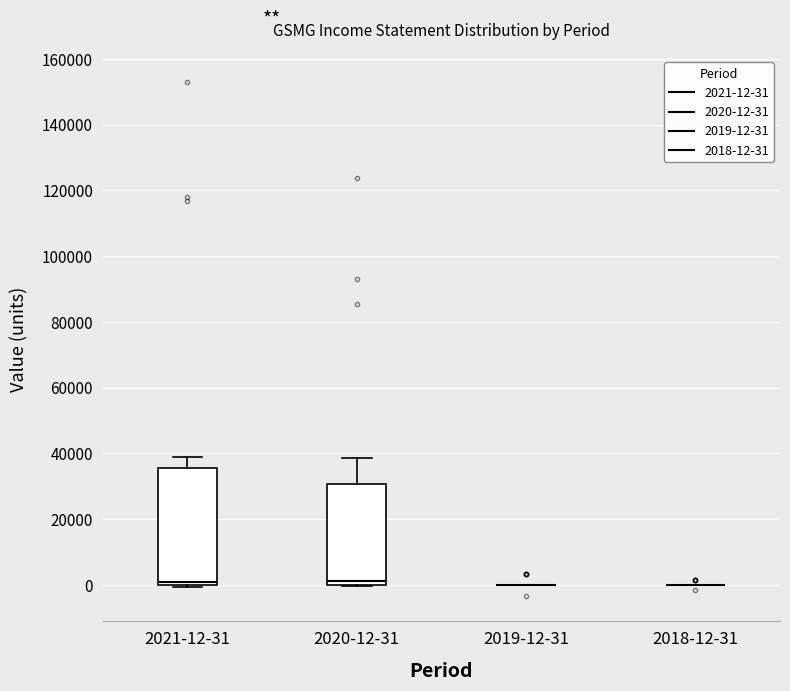

Reading left to right, read every box against the y-axis: the position of its median line, the range the box covers, and the ends of its whiskers. The values are not printed on the chart, so give them approximately, as read against the axis.

2021-12-31: median 0 (just above the box's lower edge), box 0 to 36000, whiskers 0 to 38000
2020-12-31: median 2000, box 0 to 30000, whiskers 0 to 38000
2019-12-31: box collapsed to a line at 0, whiskers 0 to 0
2018-12-31: box collapsed to a line at 0, whiskers 0 to 0